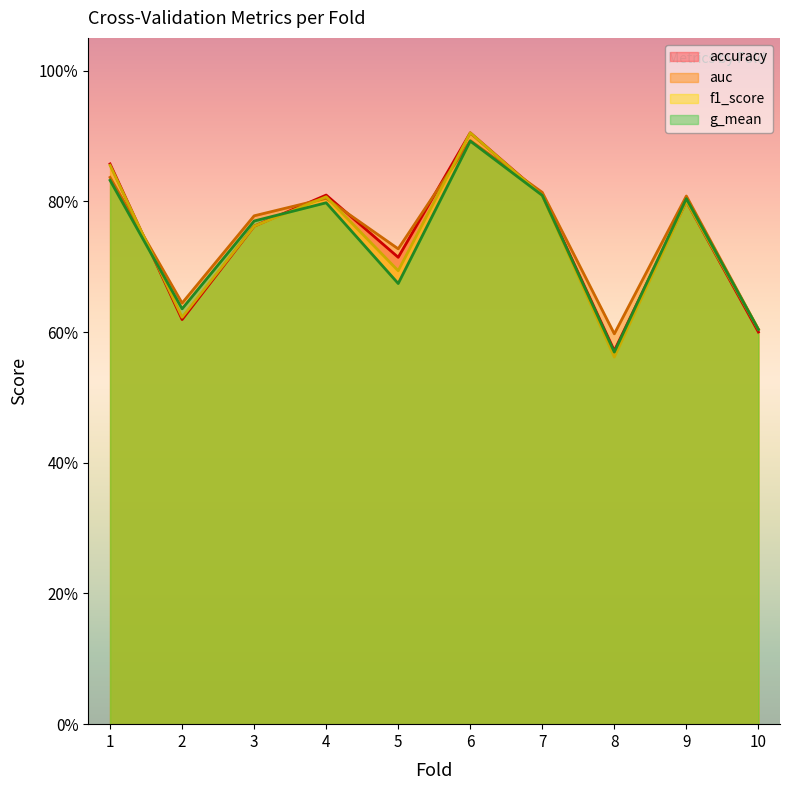

What is the total value across all series at 8?

2.3